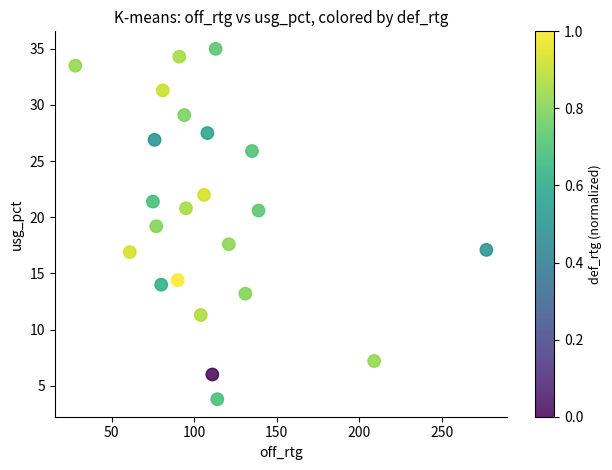

What is the range of X values (max minus min)?

249.0